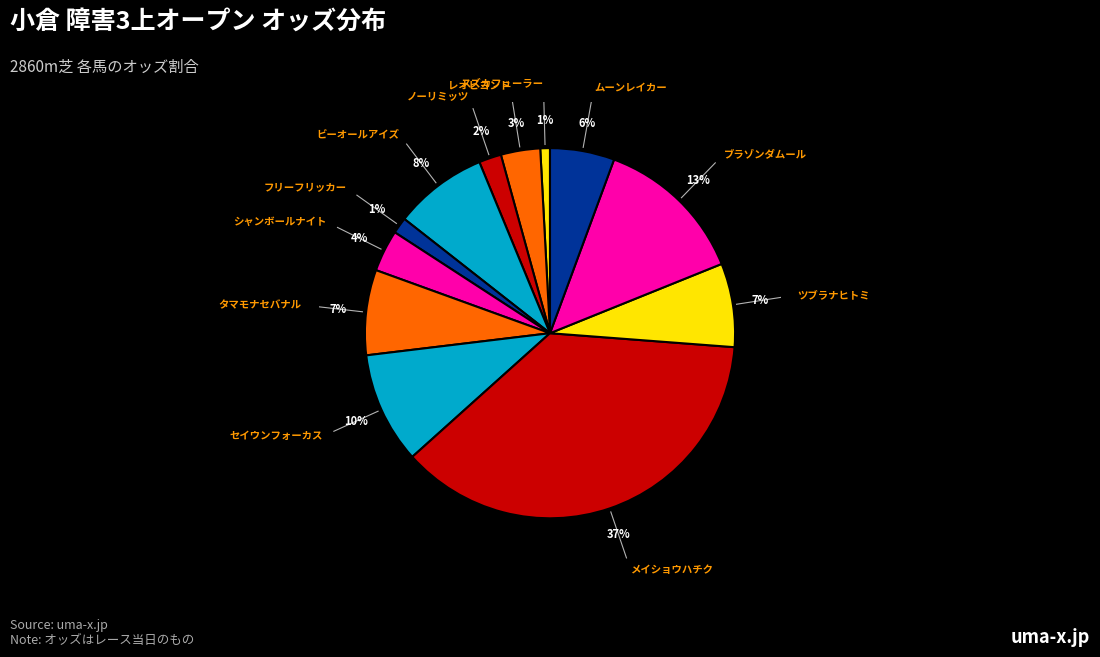

Count the number of slices in the pie.

12